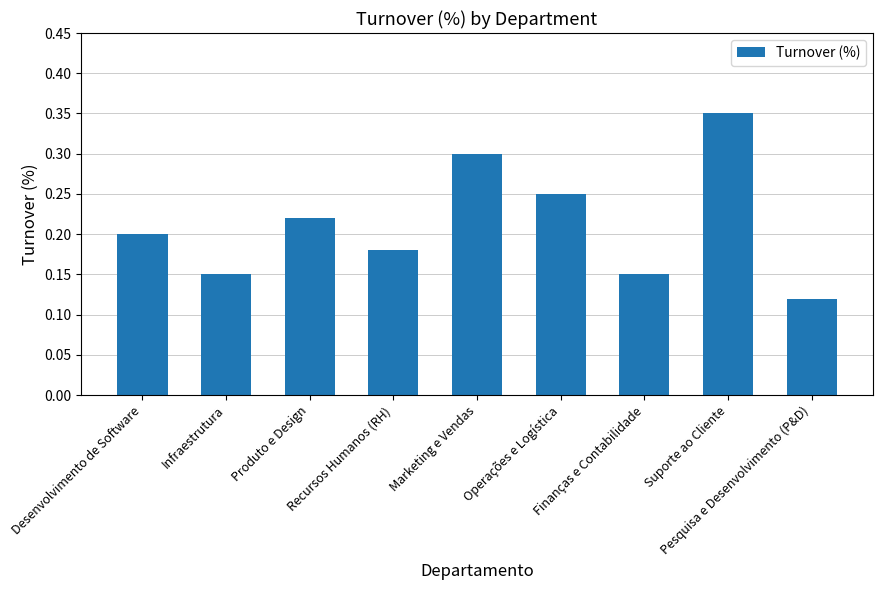

At which category does the chart reach its peak across all series?

Suporte ao Cliente